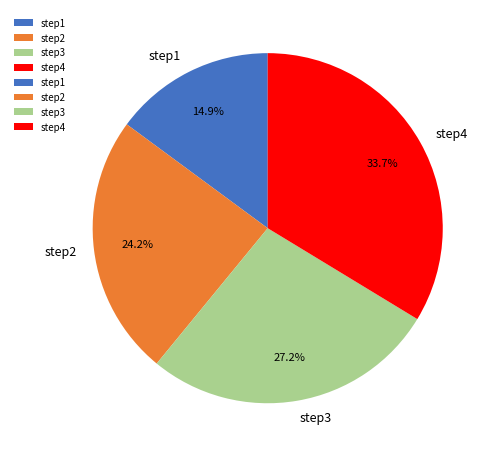

Does any single category account for the majority?

No